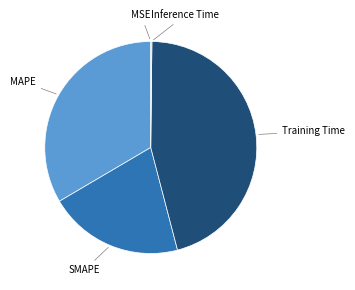

Does SMAPE account for over 50% of the chart?

No